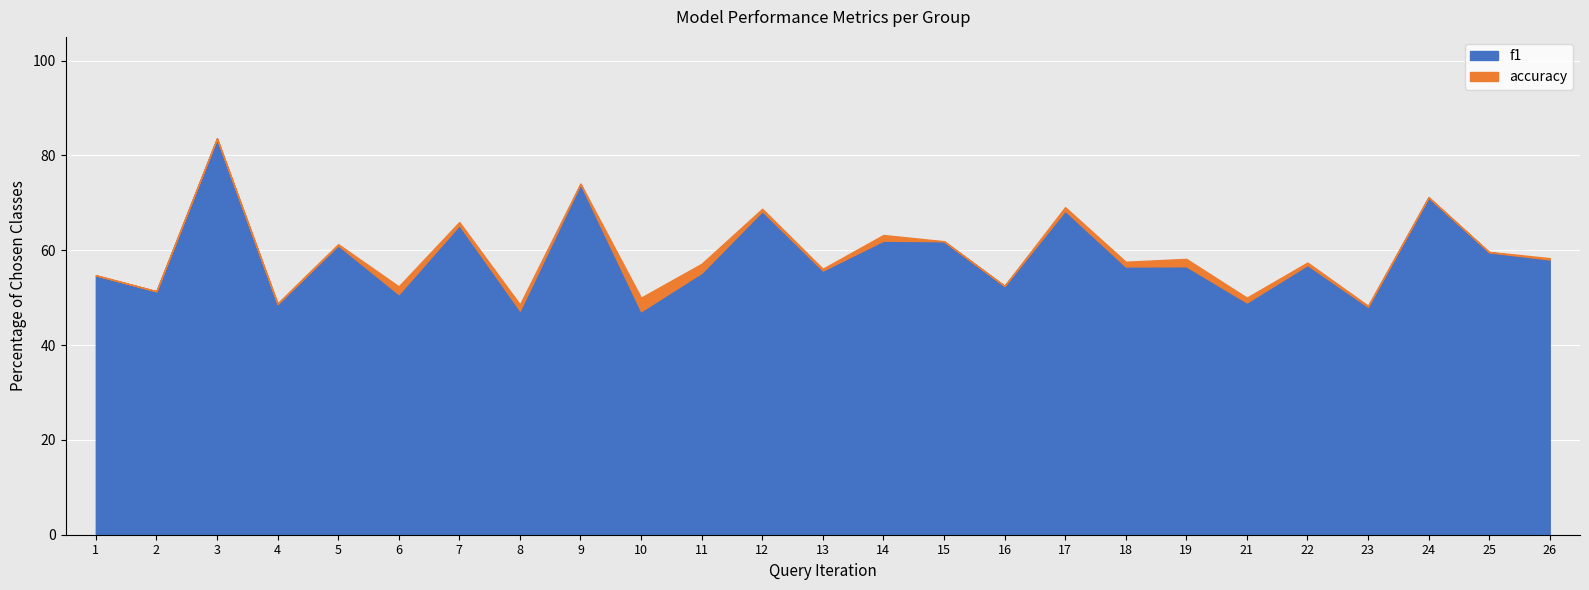

At which label does f1 reach its minimum?

10